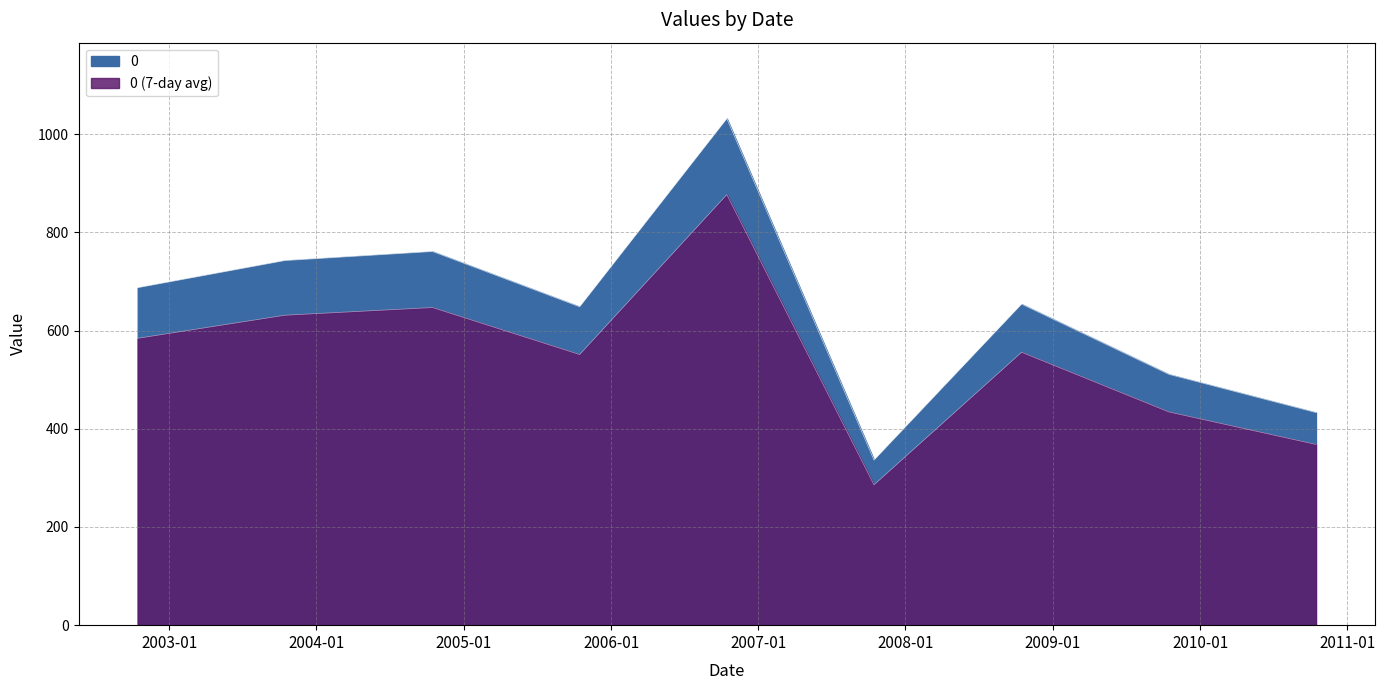

Approximately how many times larger is the value at 2005-10-15 compared to 2008-10-15?

1.0